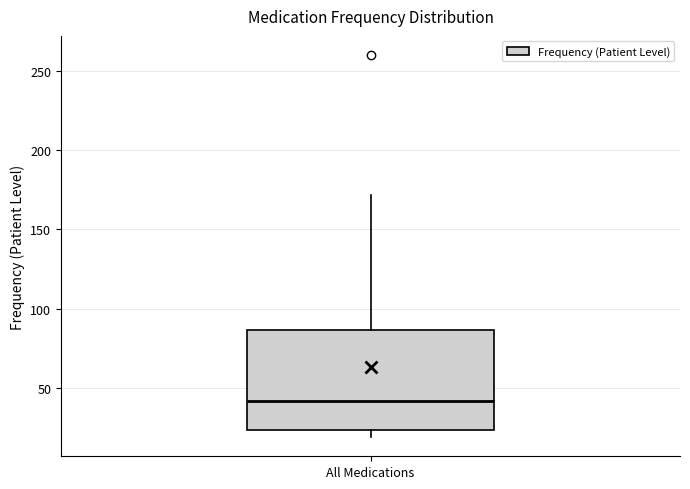

Read this box plot against the y-axis: the position of the median line, the range covered by the box, and the ends of both whiskers. The values are not printed on the chart, so give them approximately, as read against the axis.

median 40, box 25 to 85, whiskers 20 to 170